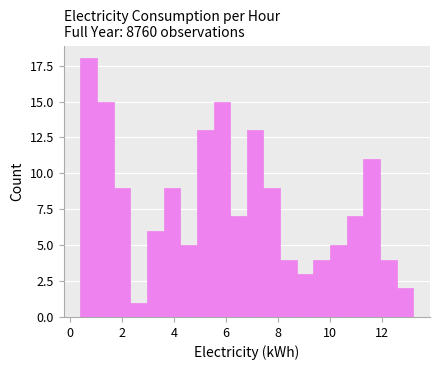

Around what value on the x-axis is the tallest bar? Give the approximate position of its centre, as read against the axis.

0.8